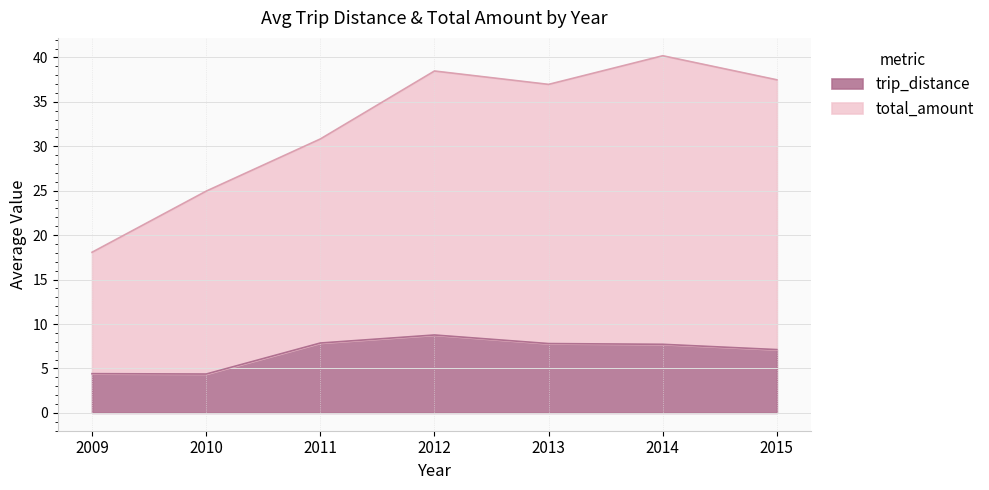

Does the chart have visible grid lines?

Yes